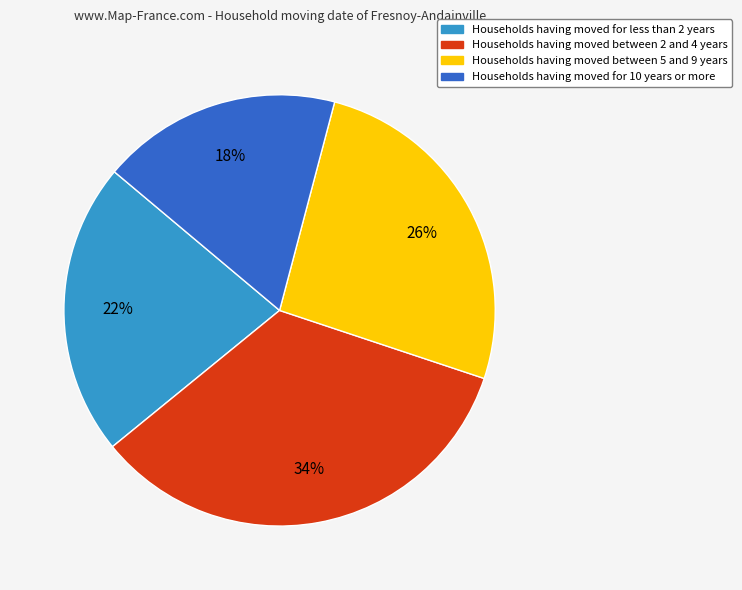

Is there a majority slice in this chart?

No